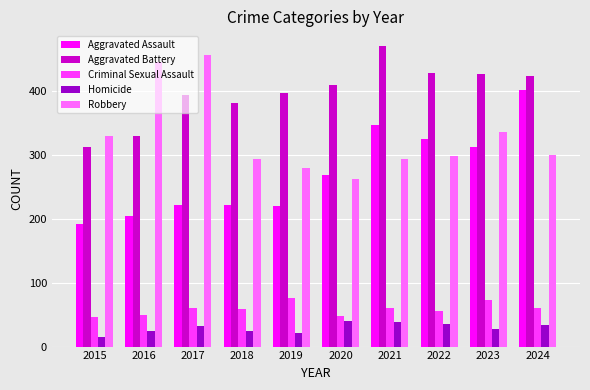

Rank the series at 2020 from lowest to highest value.

Homicide, Criminal Sexual Assault, Robbery, Aggravated Assault, Aggravated Battery